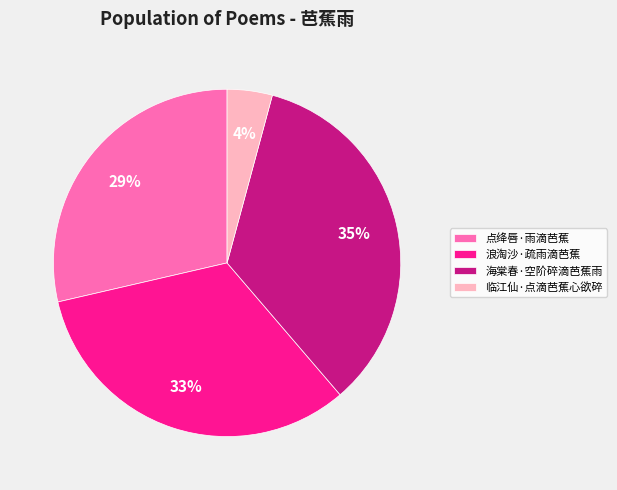

Which has a higher value, 临江仙·点滴芭蕉心欲碎 or 浪淘沙·疏雨滴芭蕉?

浪淘沙·疏雨滴芭蕉